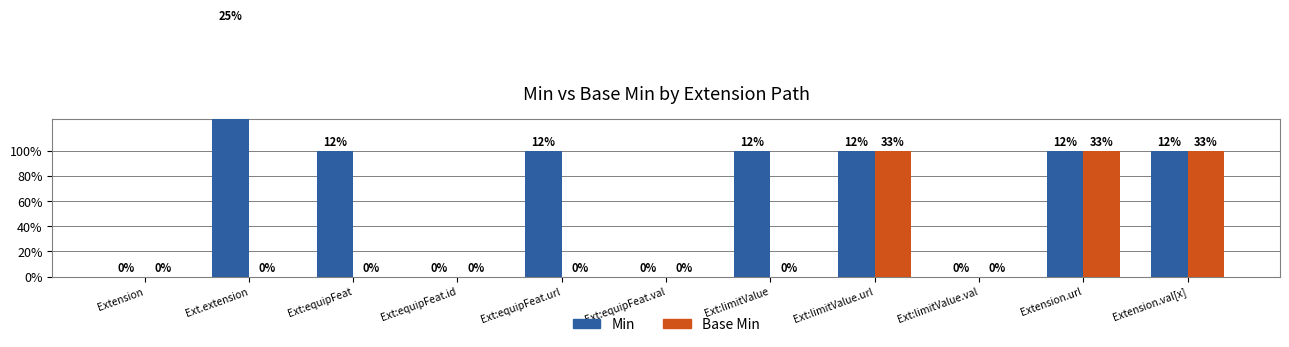

At how many categories does at least one series exceed 0?

7